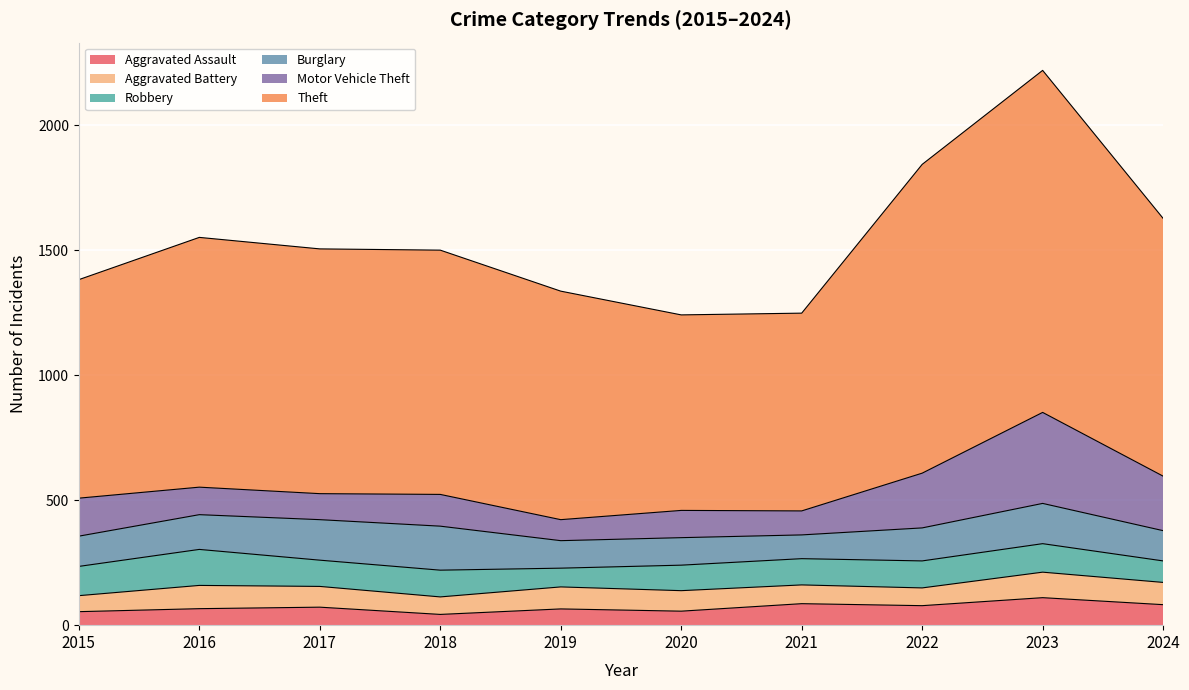

The Robbery series shows 23 at 2022. True or false?

False